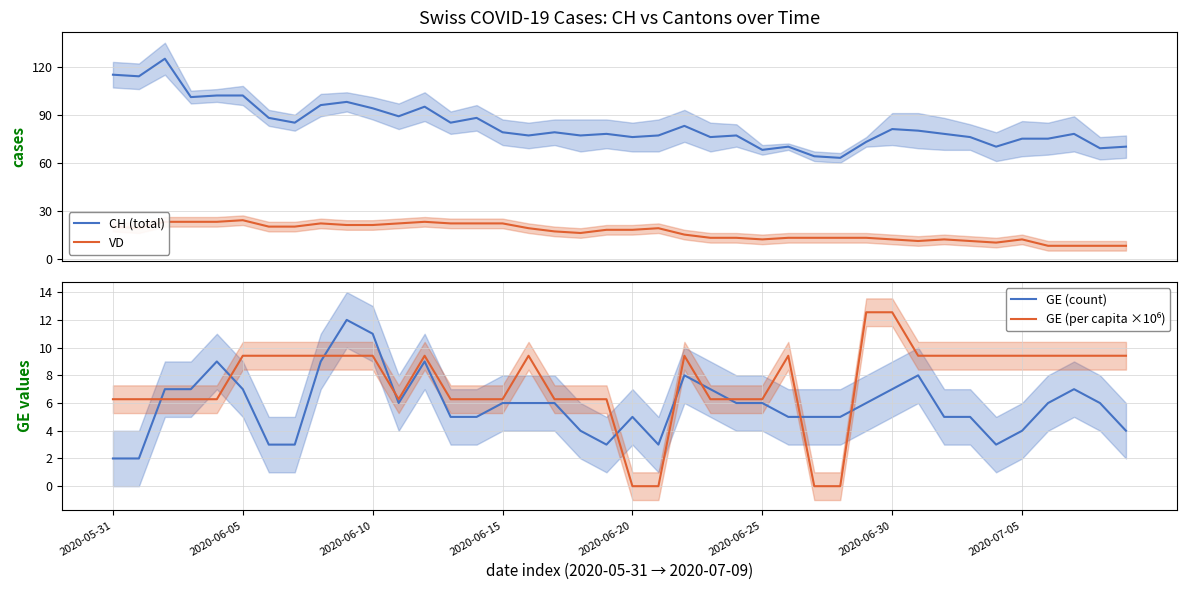

What is the lowest value of the GE (count) series?

2.0